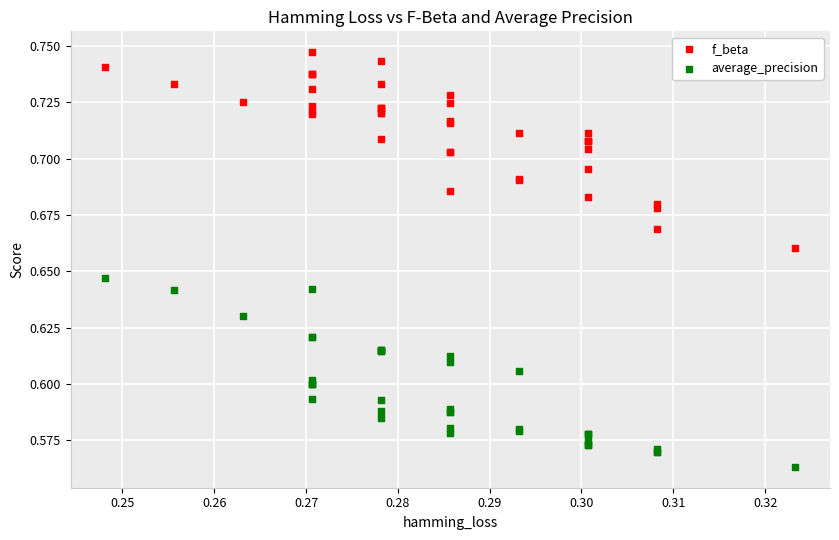

Which series contains the highest Y value?

f_beta